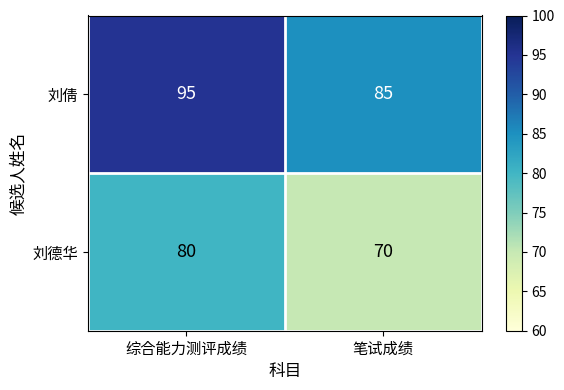

The value of 刘倩 at 综合能力测评成绩 is 62. True or false?

False